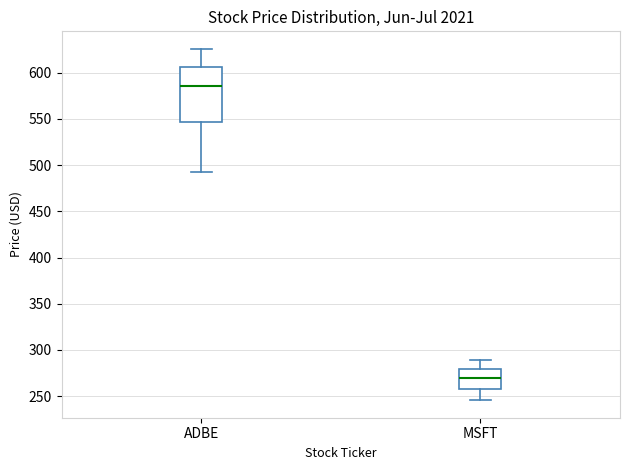

Which box has the lowest median line?

MSFT